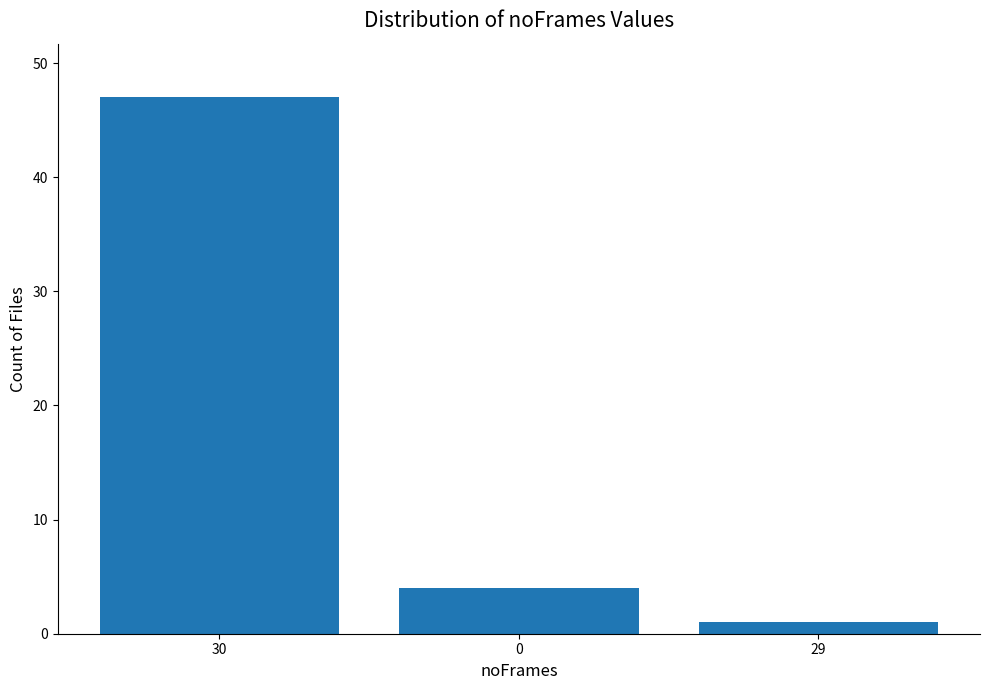

How many series are shown in this chart?

1